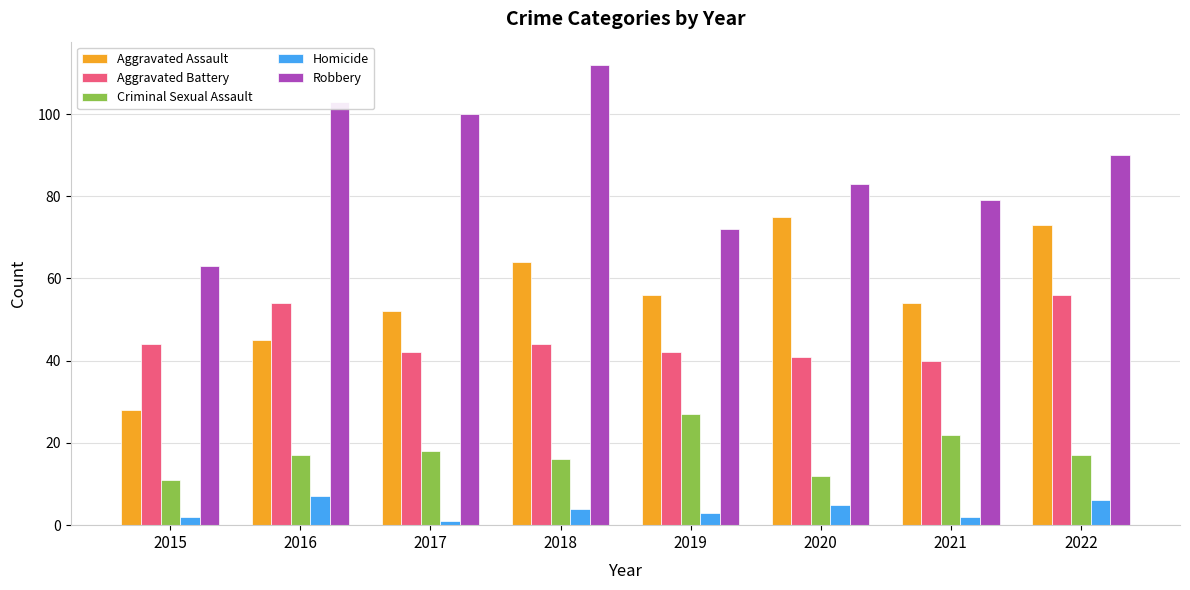

Is the value of Criminal Sexual Assault at 2018 greater than the value of Robbery at 2017?

No